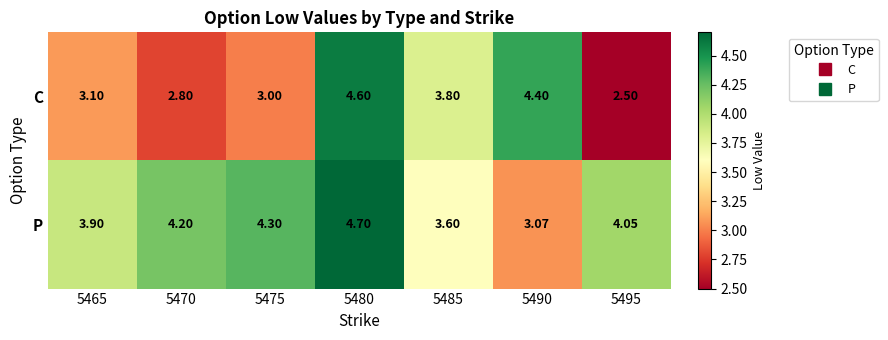

At 5475, list the series in order from largest to smallest.

P, C